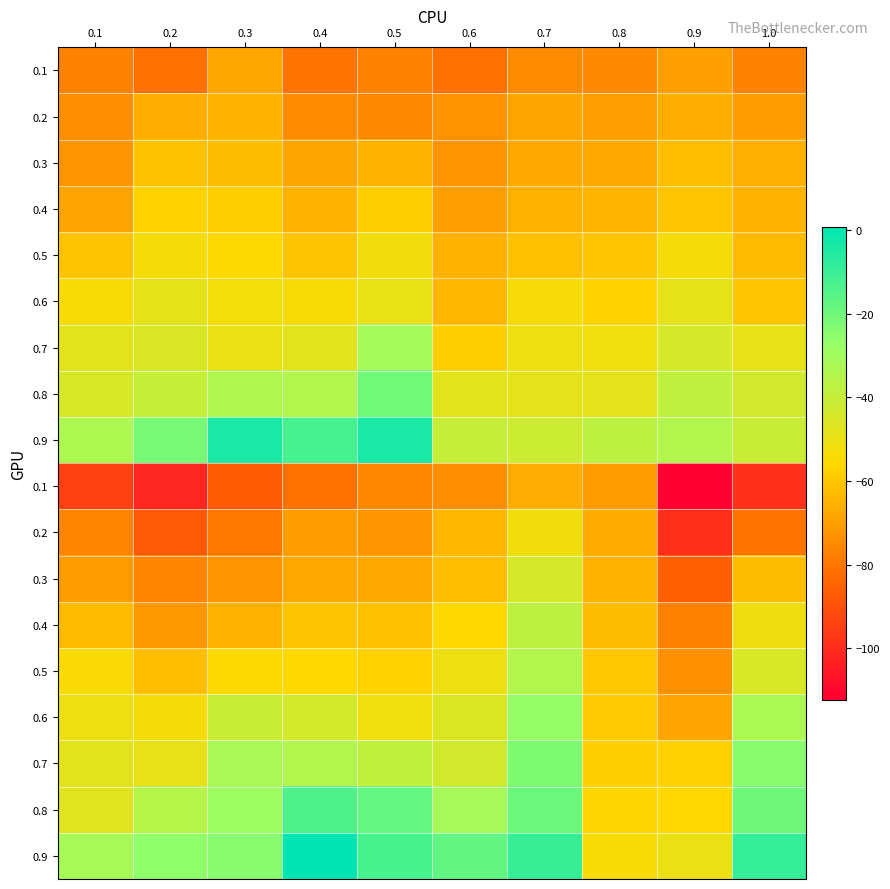

What is the difference between the highest and lowest values at 1.0?

89.4